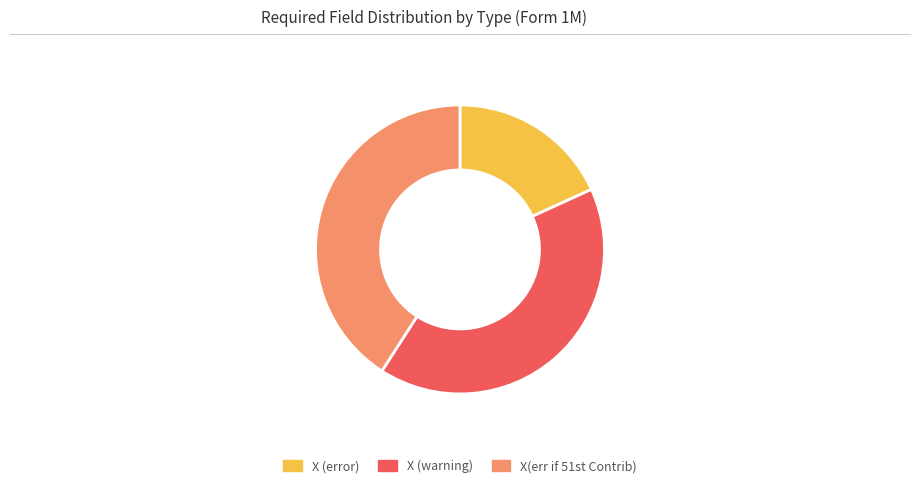

How many slices are in this pie chart?

3